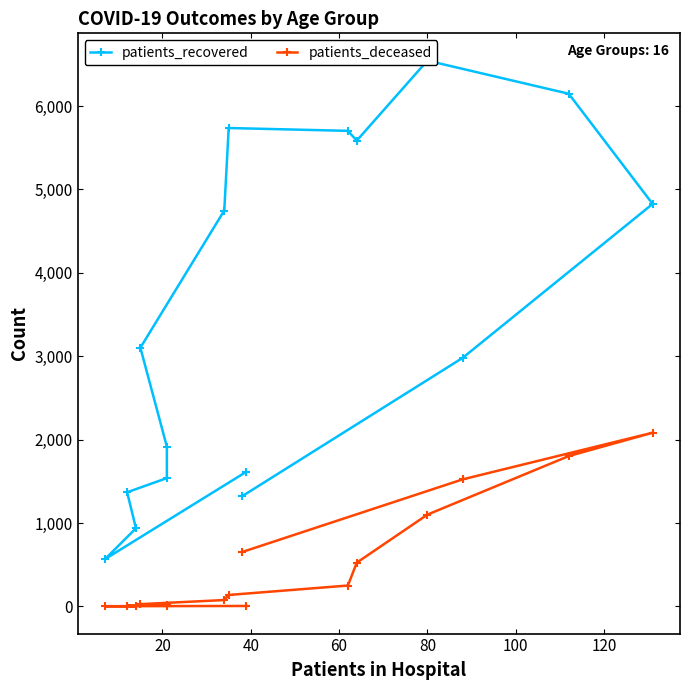

What is the difference between the highest and lowest values at 100?

1903